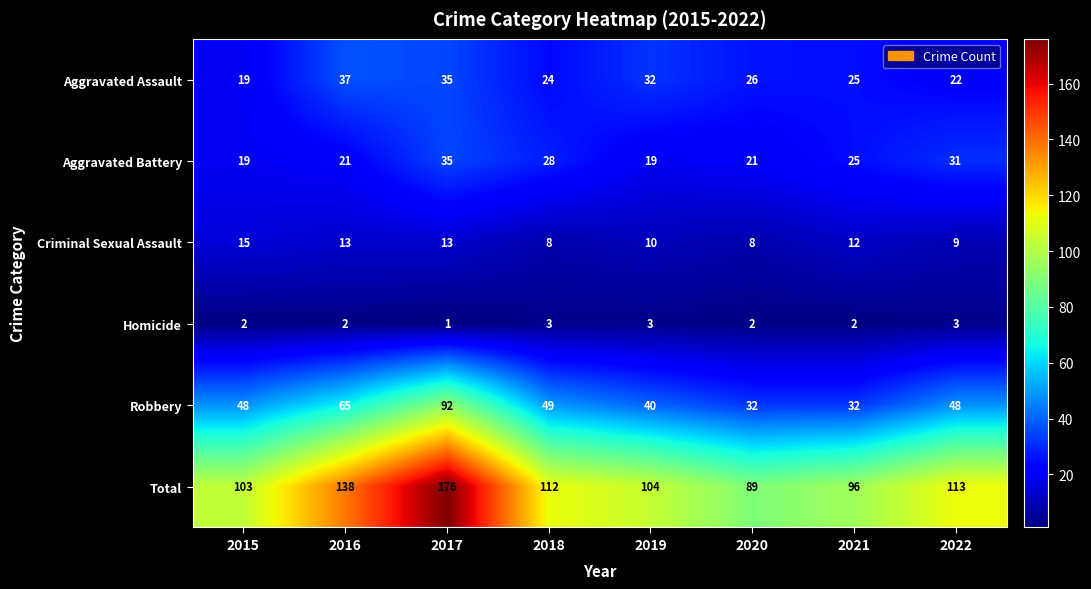

What is the sum of the Criminal Sexual Assault values at 2015 and 2017?

28